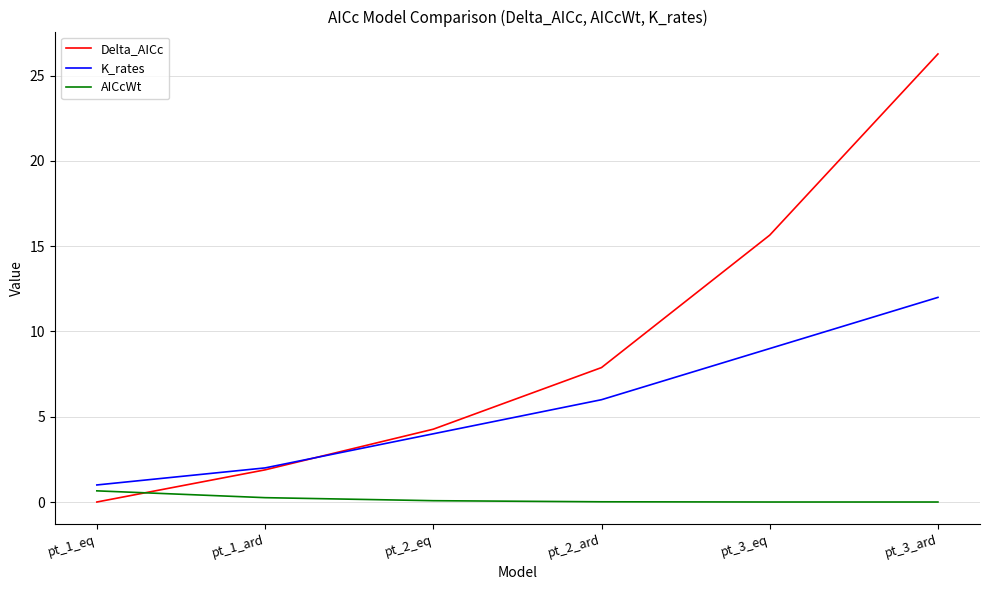

Between pt_1_eq and pt_2_ard, which series saw the biggest shift?

Delta_AICc